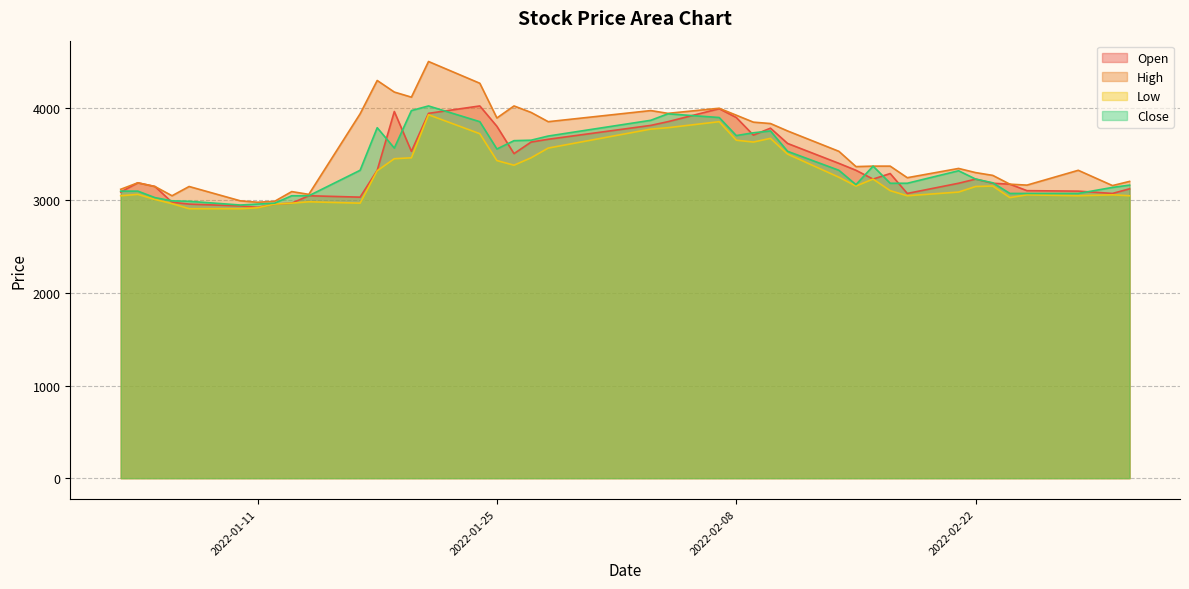

True or false: Low and High cross at least once.

False